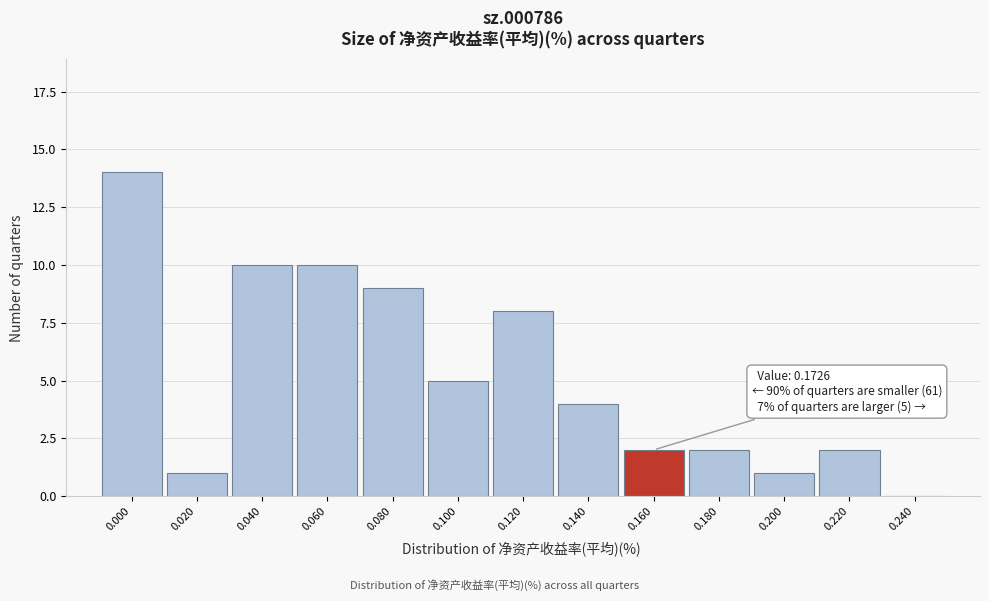

Reading left to right, list all the values displayed in this chart.

0.000=14	0.020=1	0.040=10	0.060=10	0.080=9	0.100=5	0.120=8	0.140=4	0.160=2	0.180=2	0.200=1	0.220=2	0.240=0